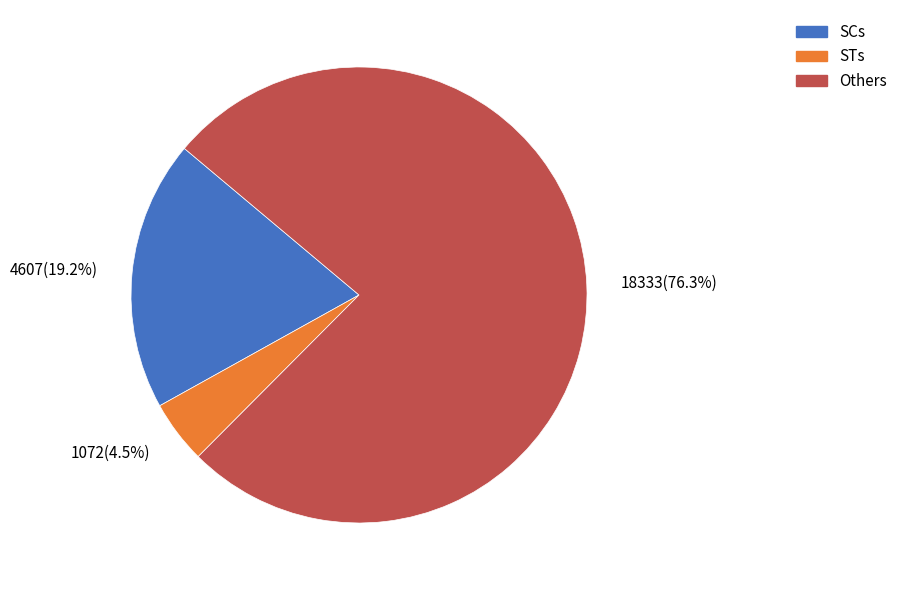

How many segments does this pie chart have?

3